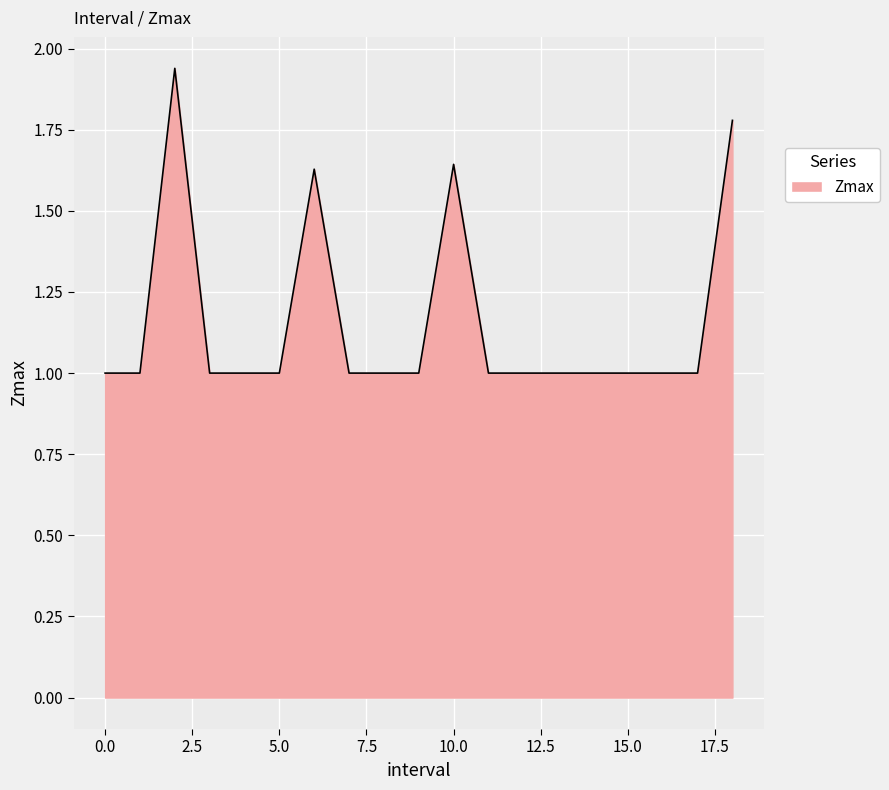

What is the difference between the maximum and minimum values?

0.9